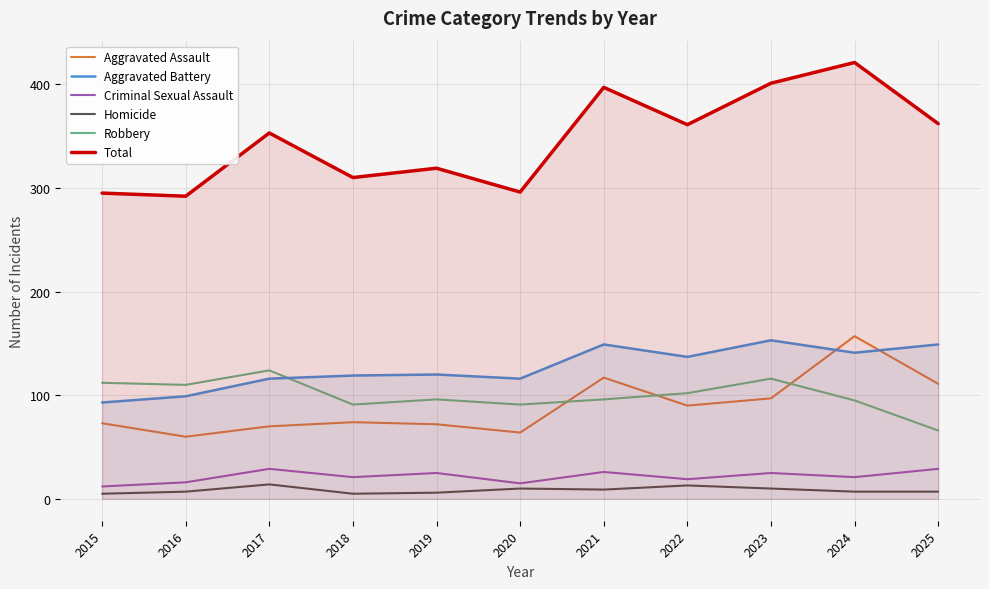

How many interior local valleys does the Aggravated Assault series have?

3